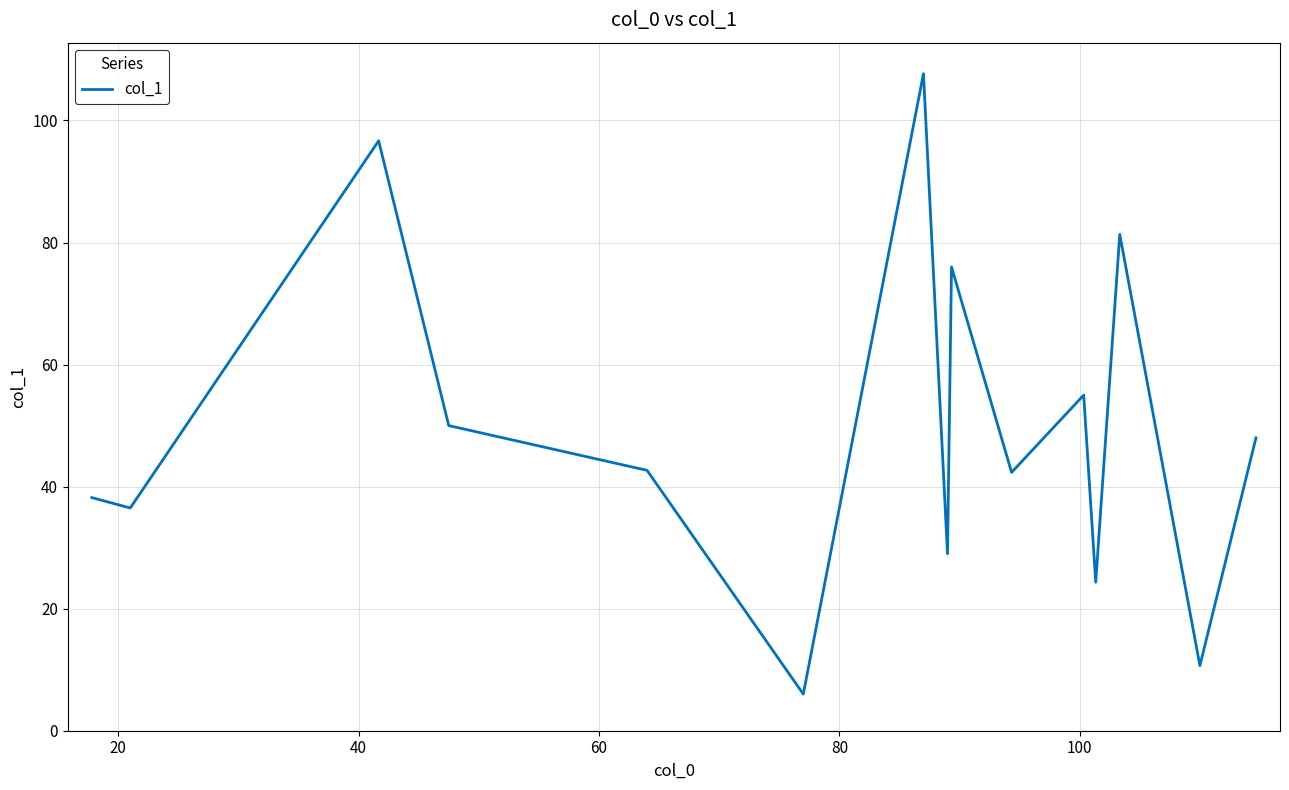

What is the difference between the maximum and minimum values?

101.7